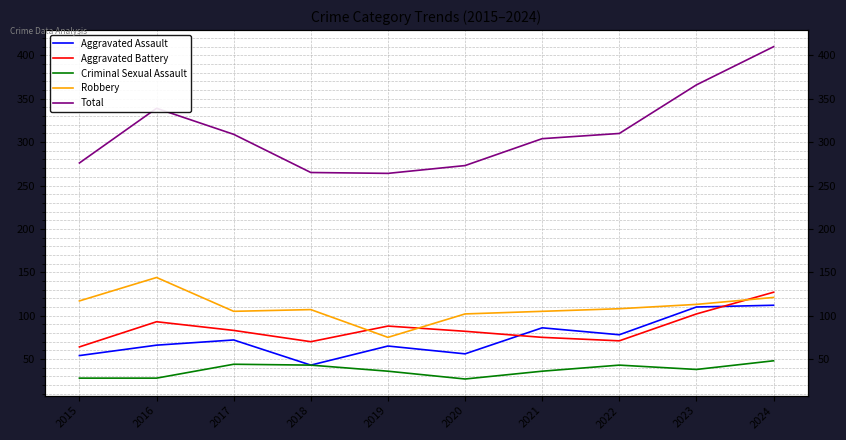

Is it true that Aggravated Assault equals 47 at 2024?

False